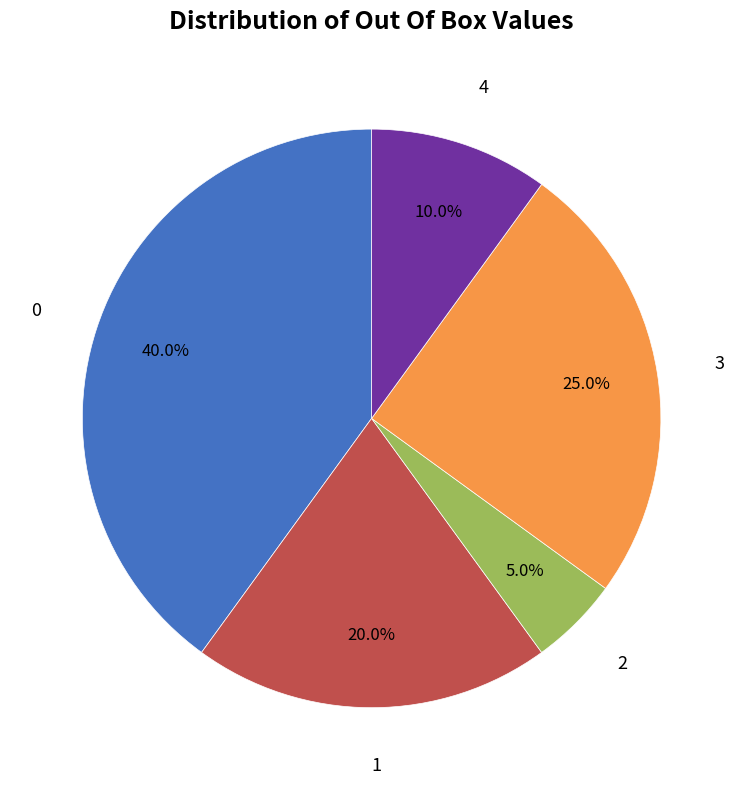

Is there a majority slice in this chart?

No